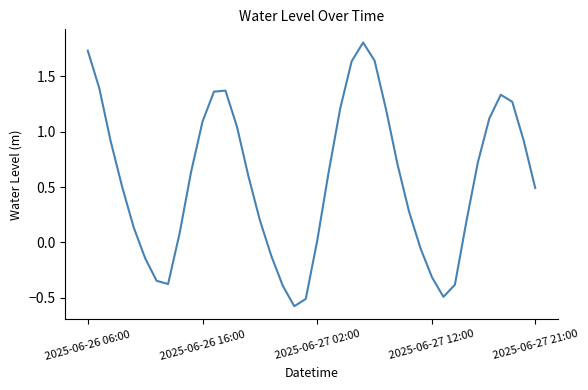

True or false: the data has more than 2 interior local peaks.

True